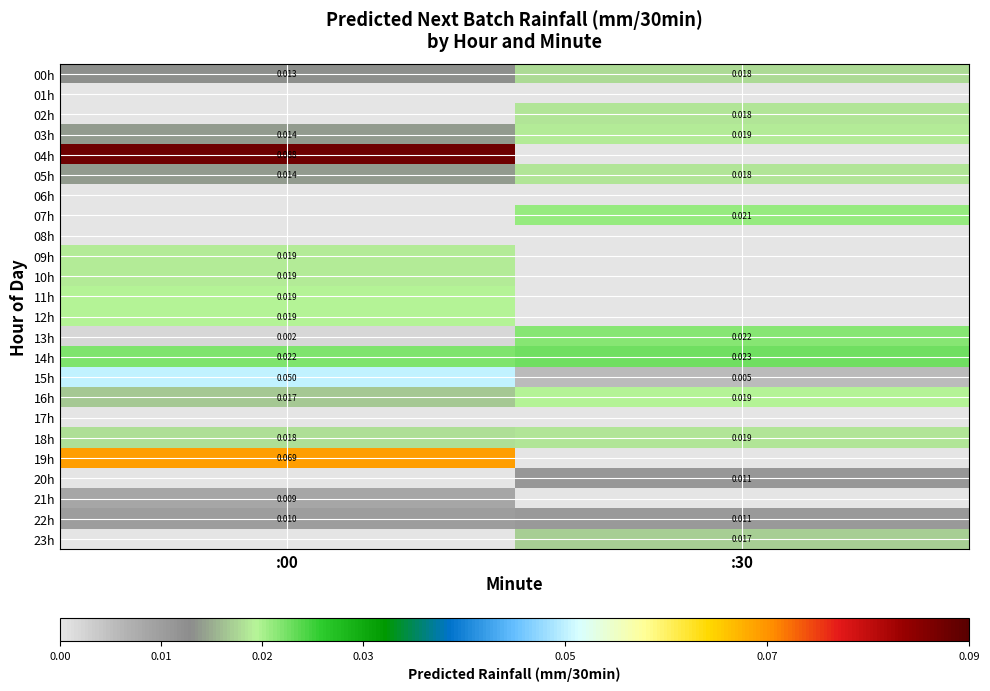

Which has a higher value, :00 or :30?

:30